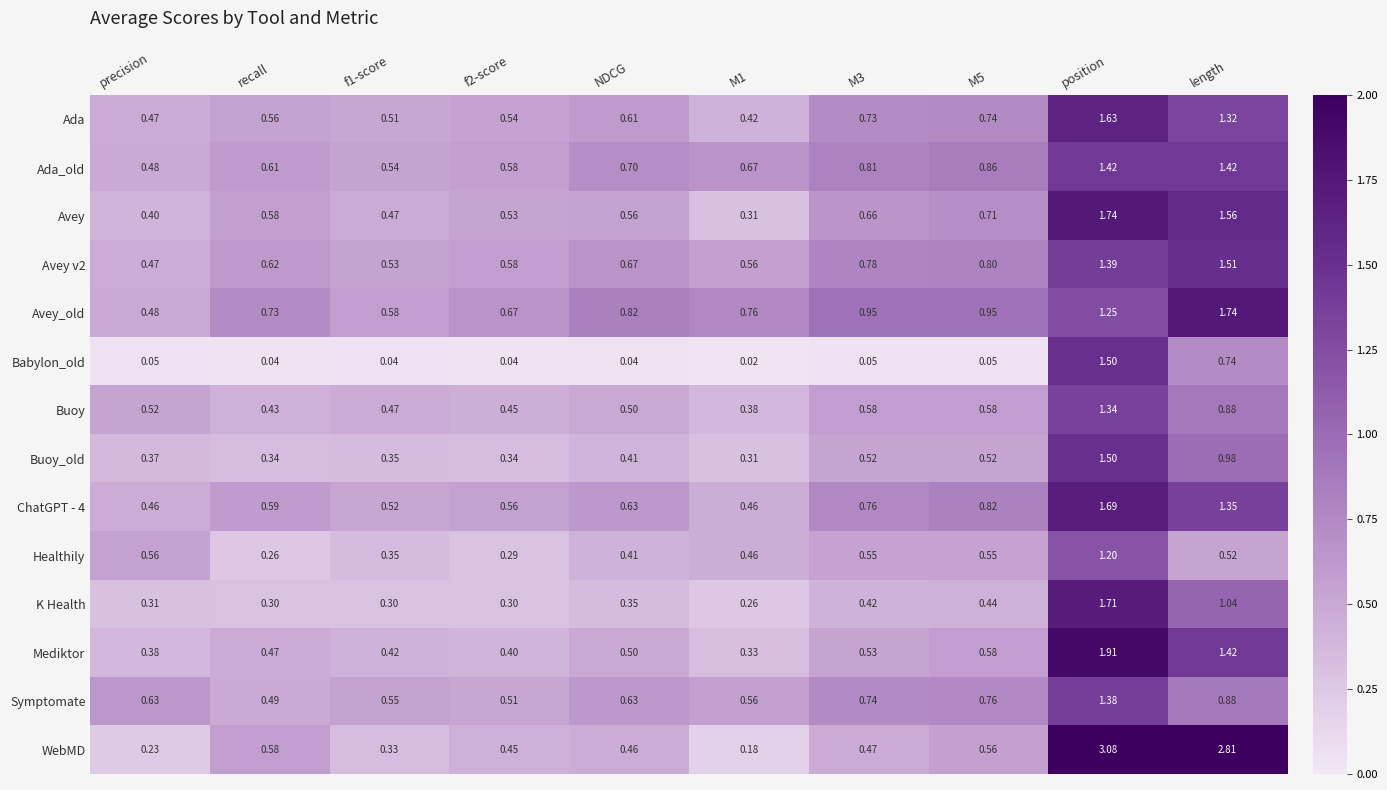

Is the value of Healthily at NDCG greater than the value of Ada at f1-score?

No